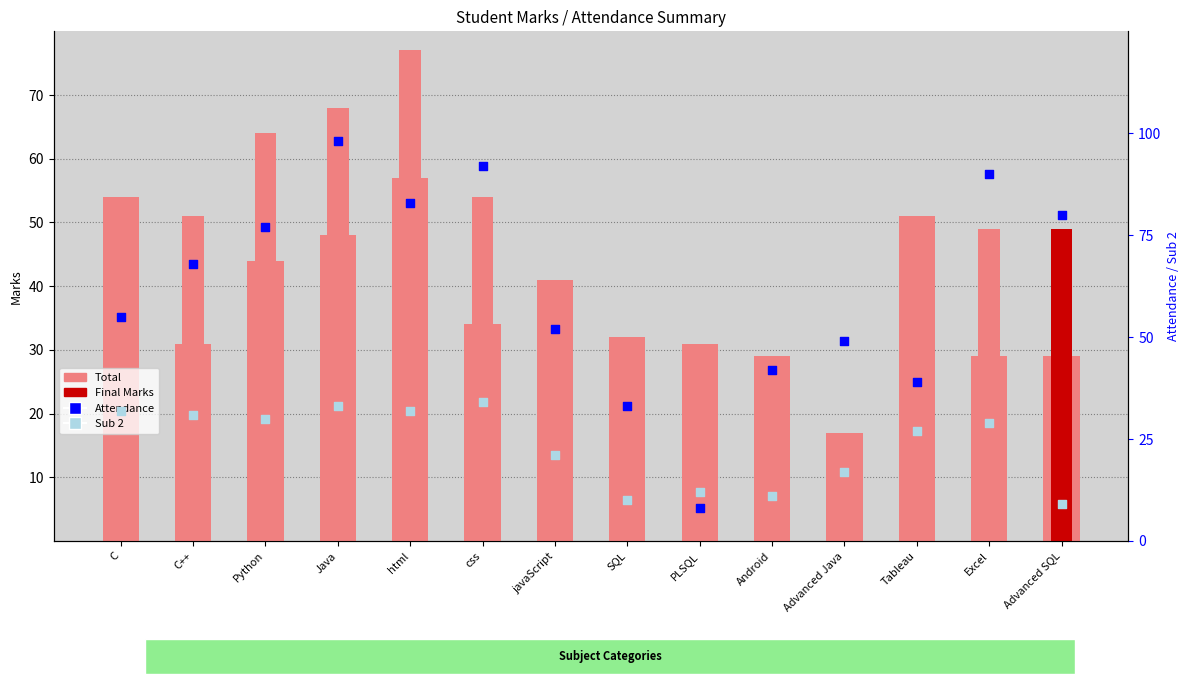

Which series contains the highest Y value?

Attendance